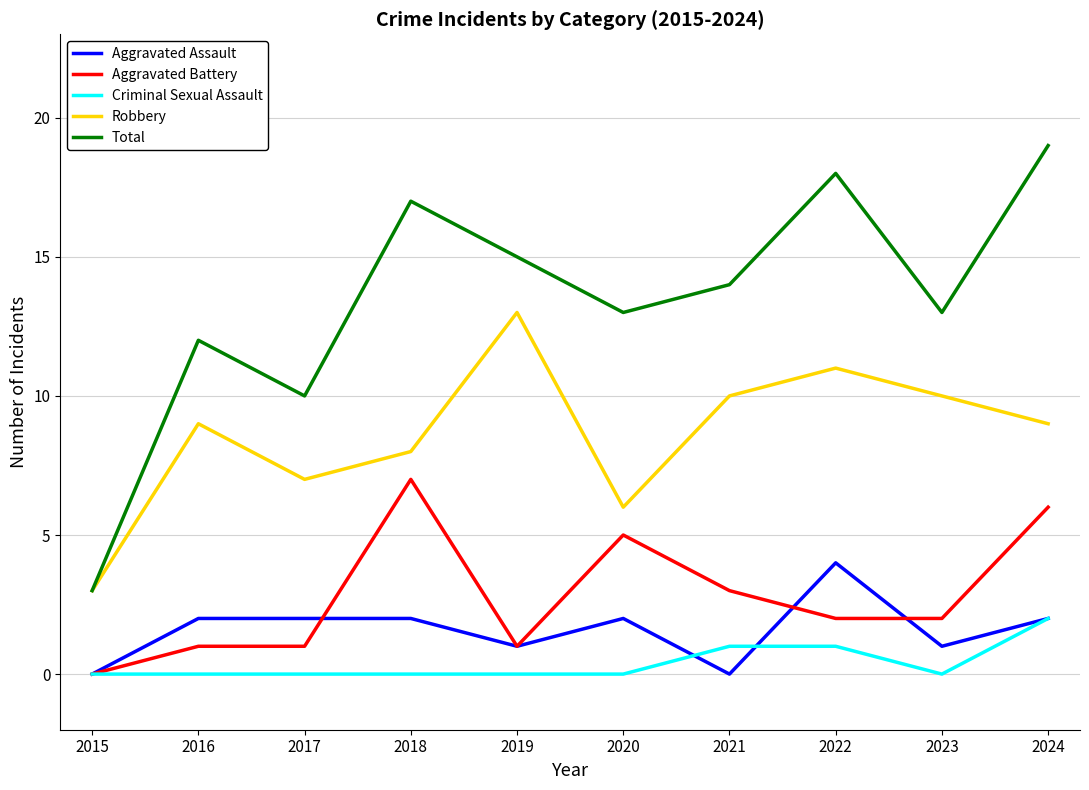

Is the value of Robbery at 2021 greater than the value of Aggravated Battery at 2016?

Yes